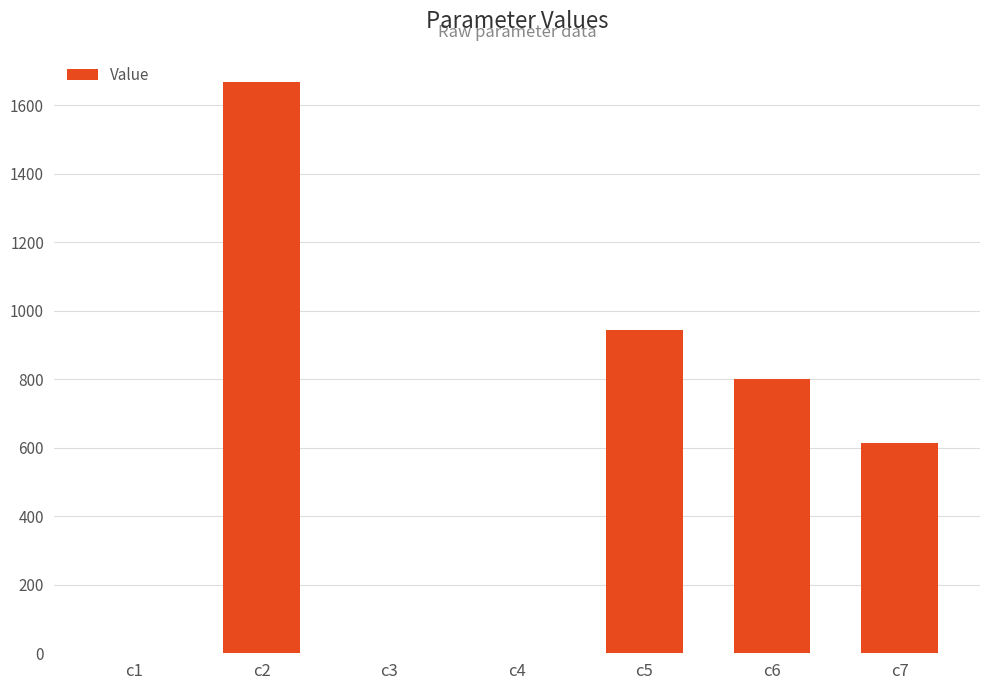

What is the sum of all values?

4027.6